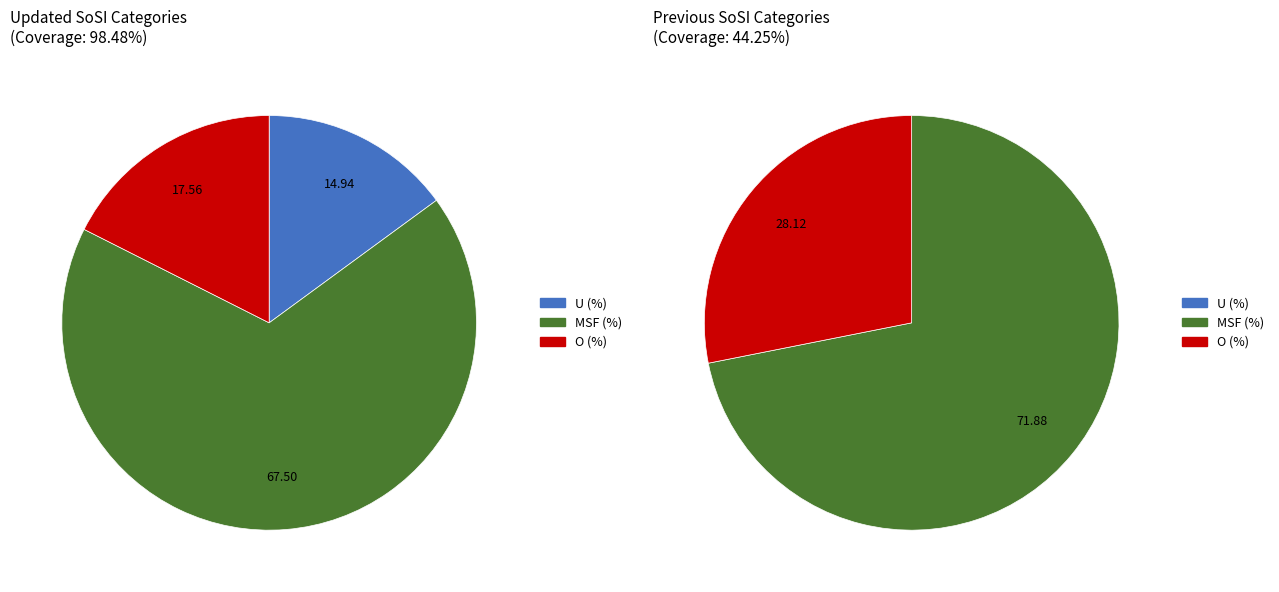

To the nearest percent, what is the combined percentage of MSF (%) and O (%)?

85%